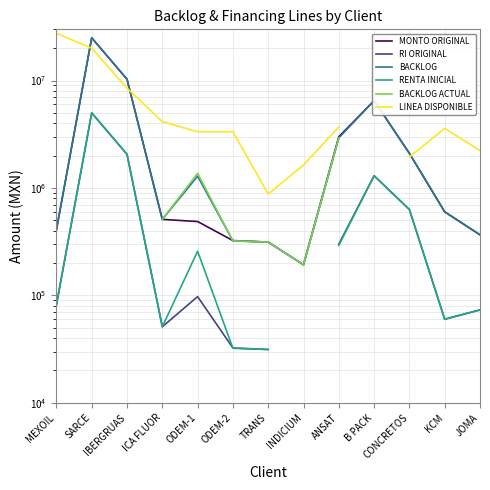

At how many categories does at least one series exceed 1493545?

12